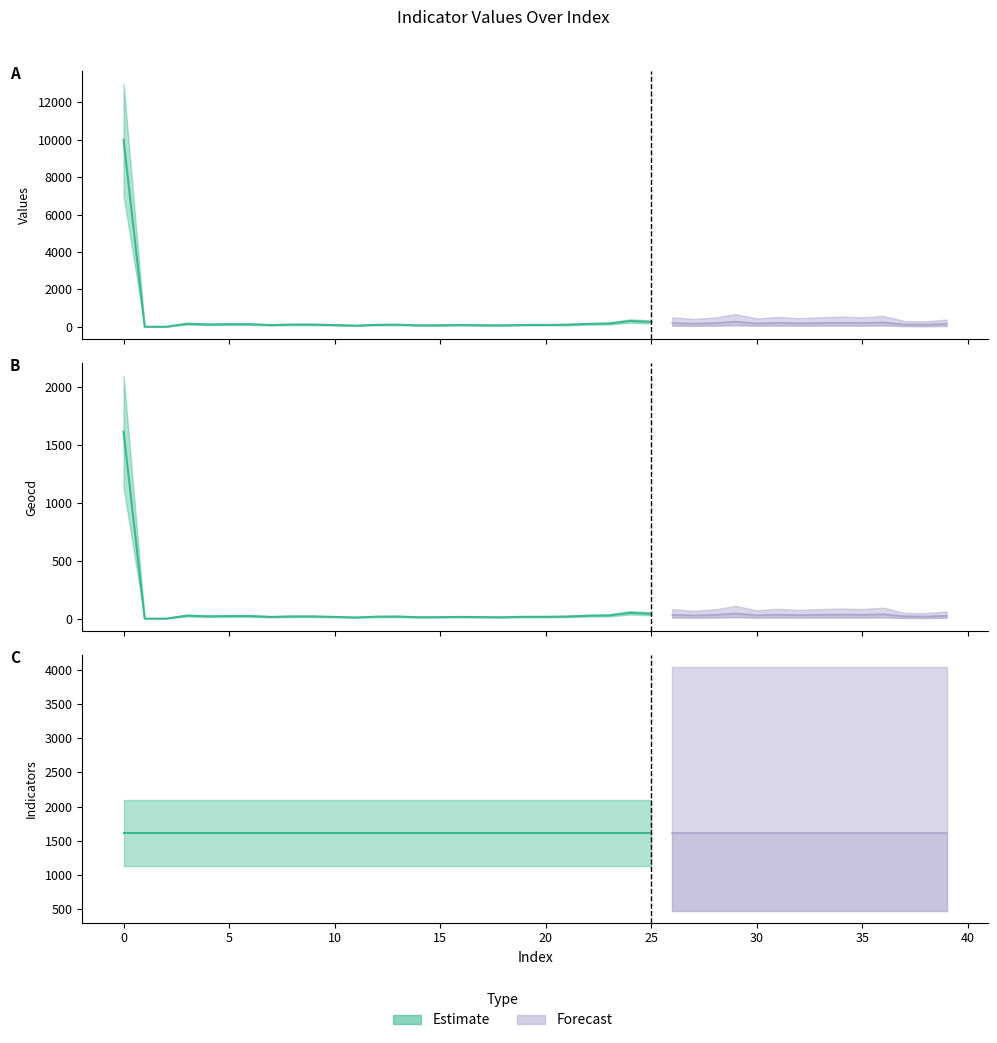

At how many categories does at least one series exceed 6172?

1